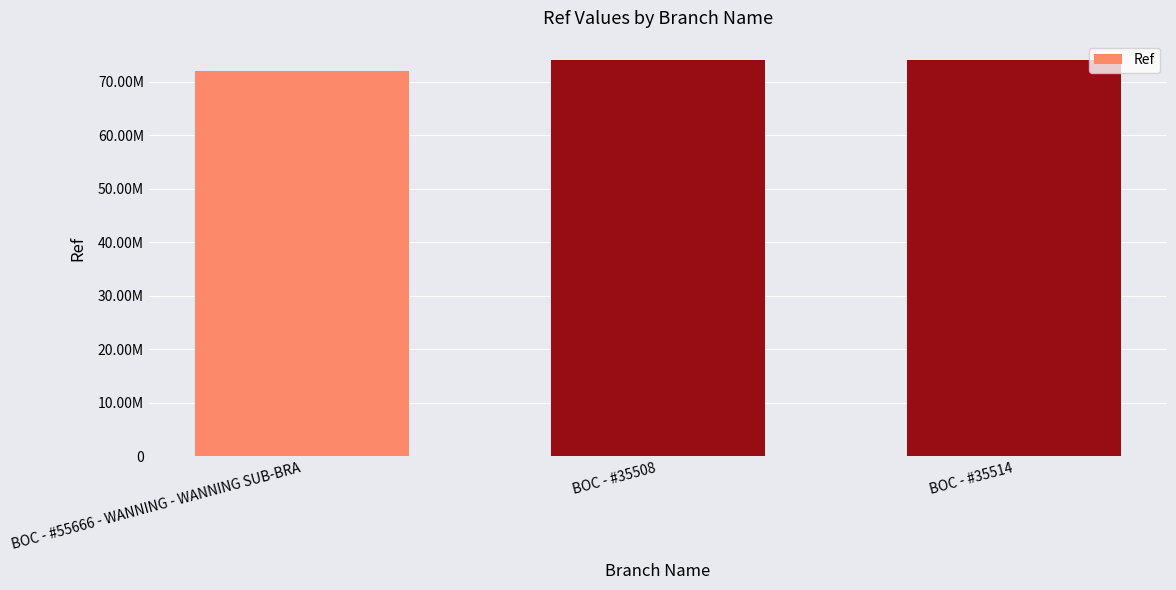

Are the bars grouped side by side (vs. stacked)?

No